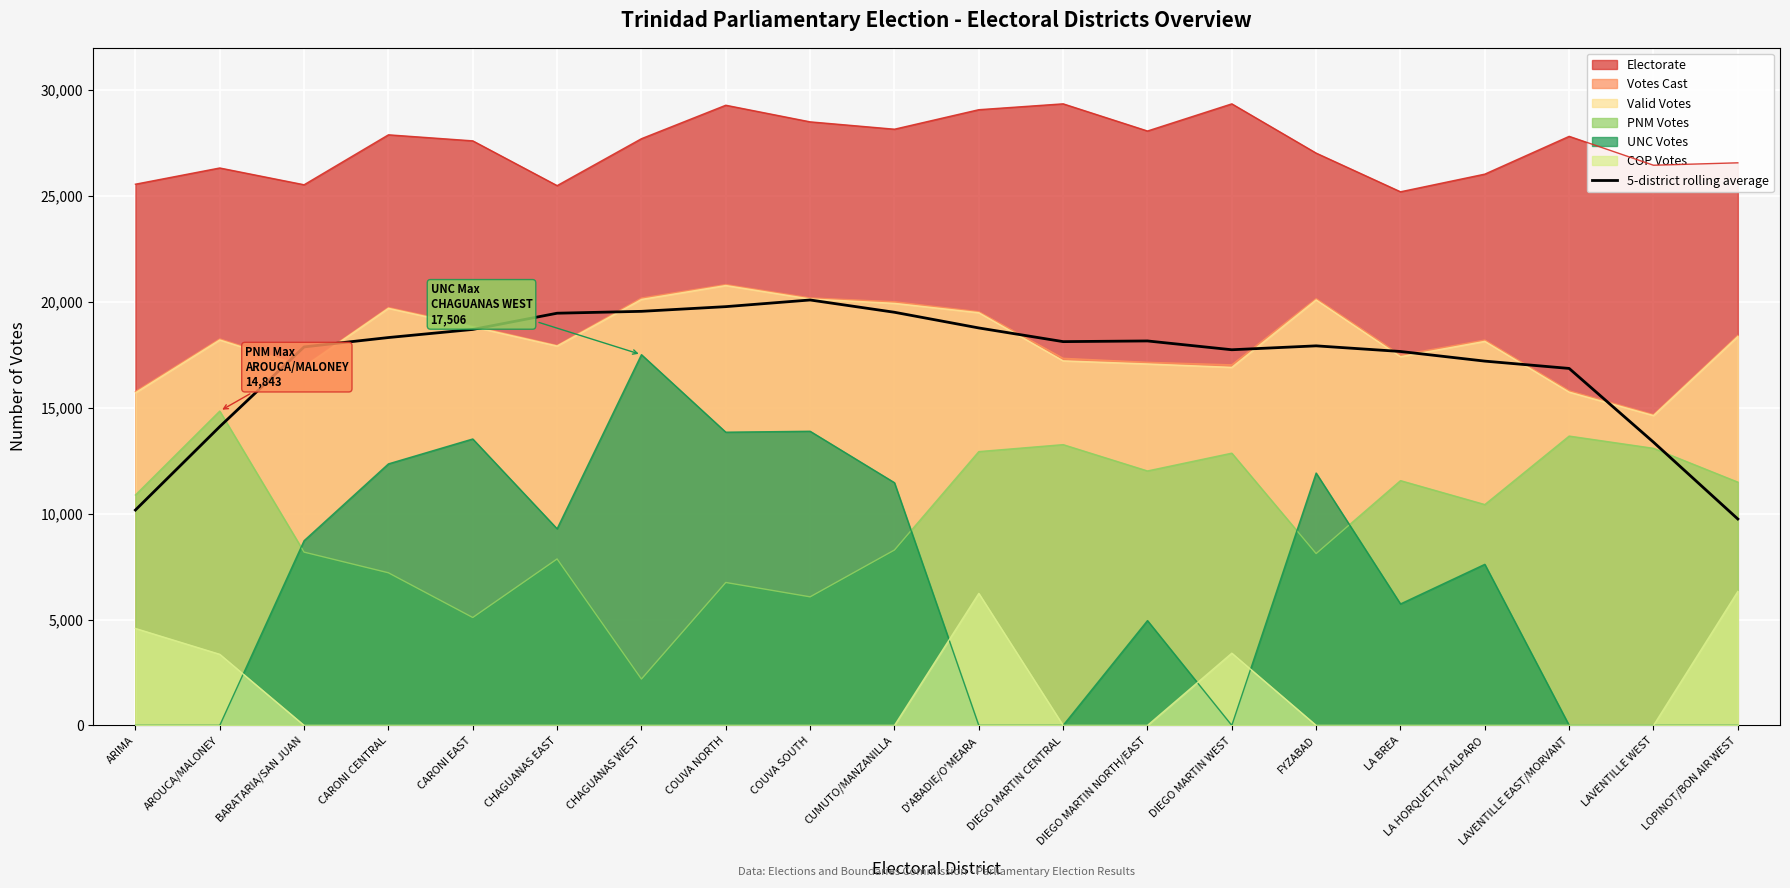

How many lines are shown in the chart?

7